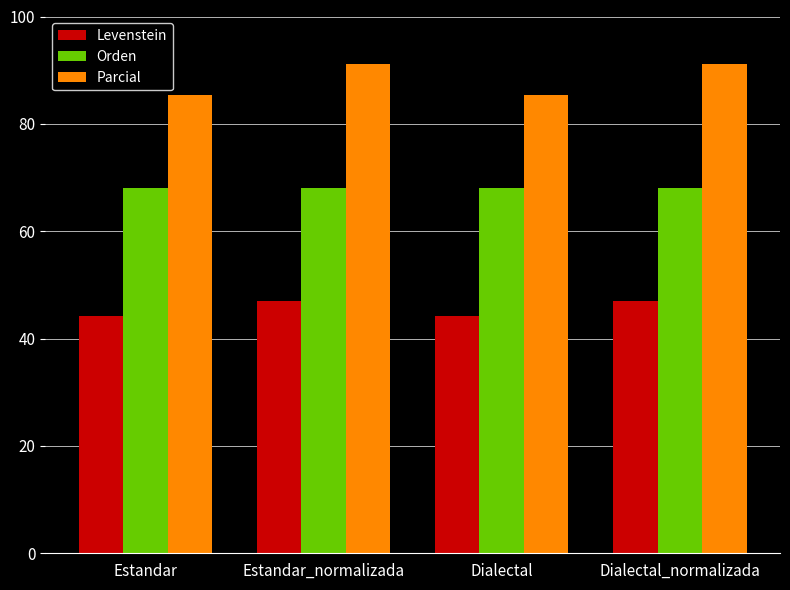

How many values in the Parcial series exceed 91?

2